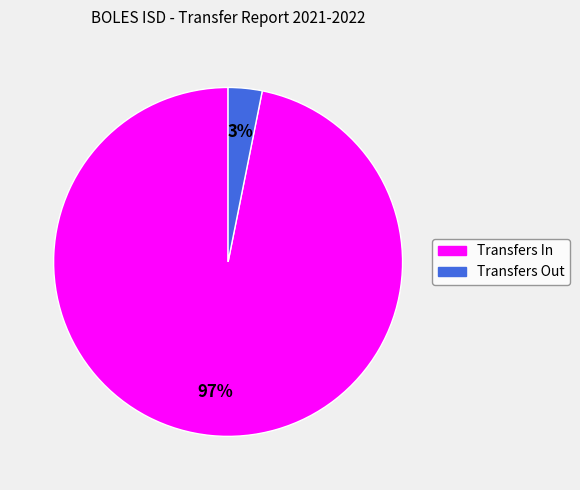

The Transfers Out slice represents 3% of the pie. True or false?

True